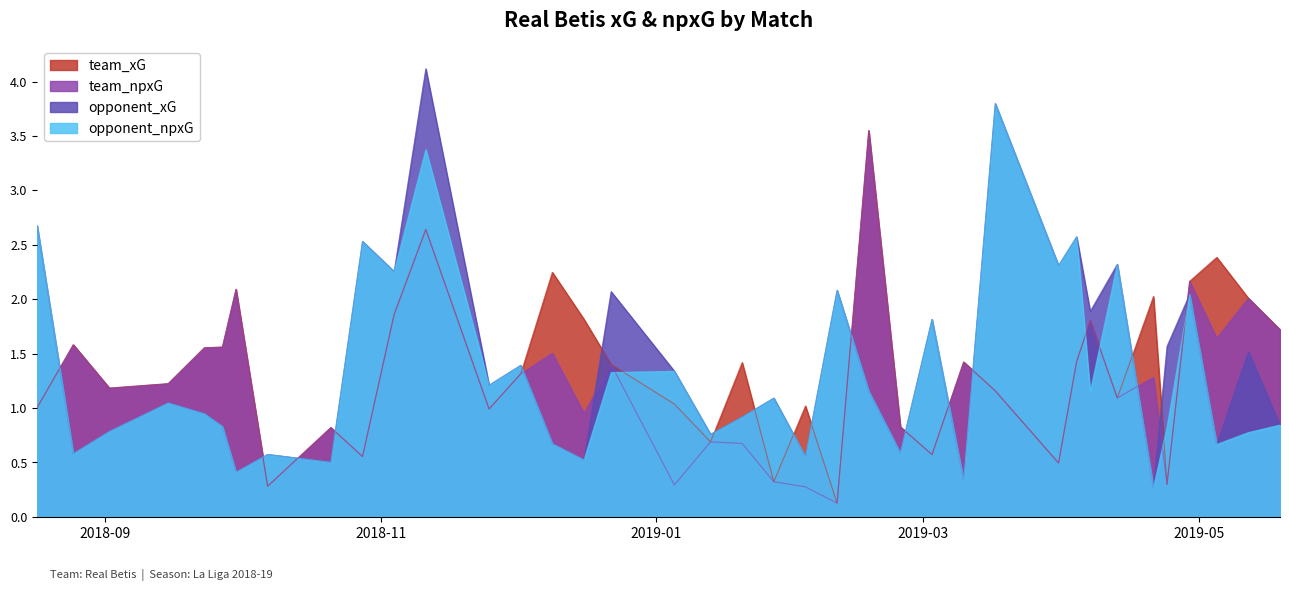

At 2019-02-10, list the series in order from smallest to largest.

team_xG, team_npxG, opponent_xG, opponent_npxG